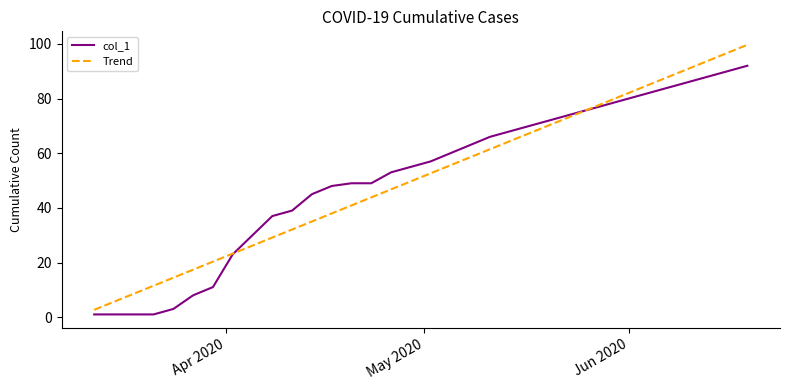

Which series has the widest spread of values?

Trend